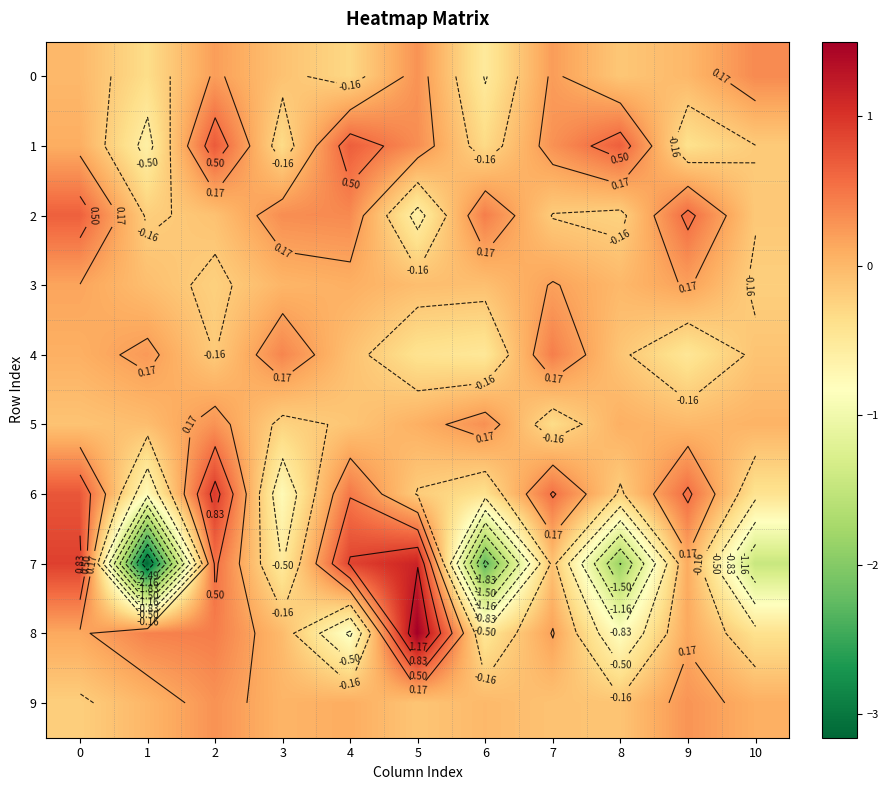

Count the number of categories in the chart.

11